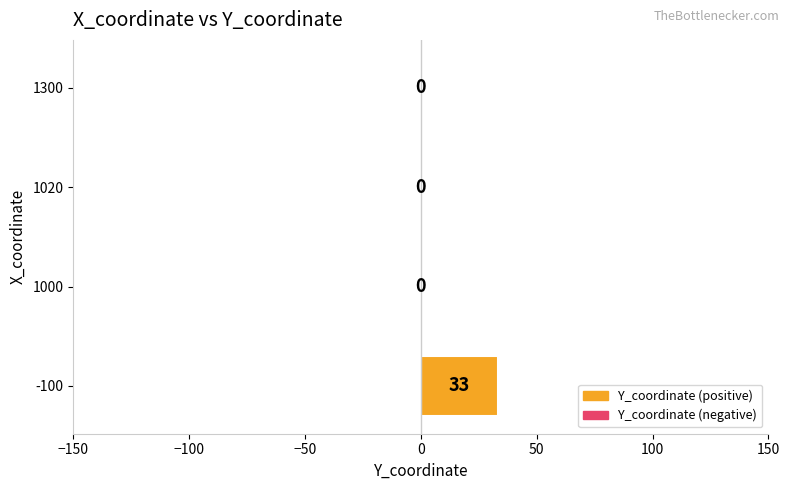

How many data points does each series have?

4